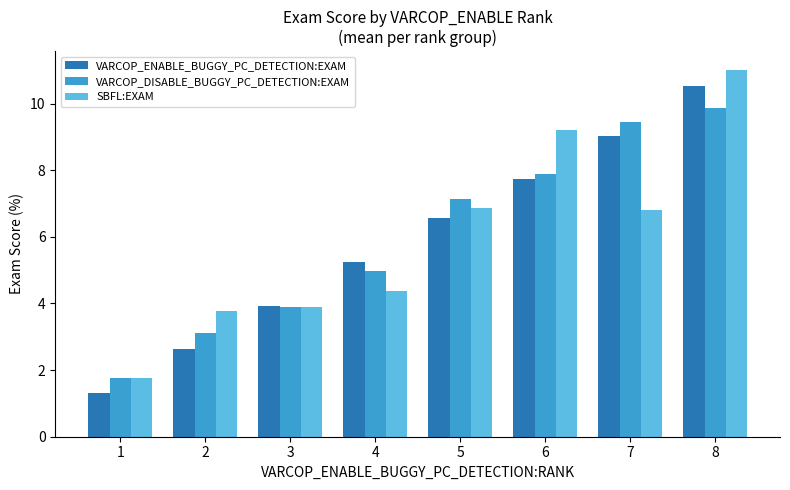

Where does the SBFL:EXAM series first go above 6?

5